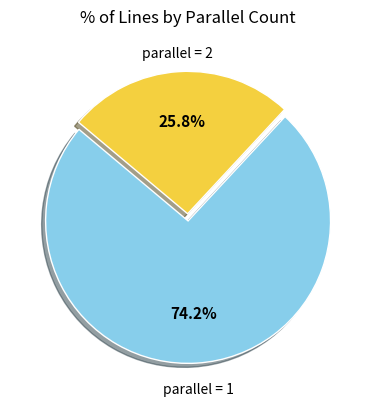

Between parallel = 2 and parallel = 1, which is larger?

parallel = 1